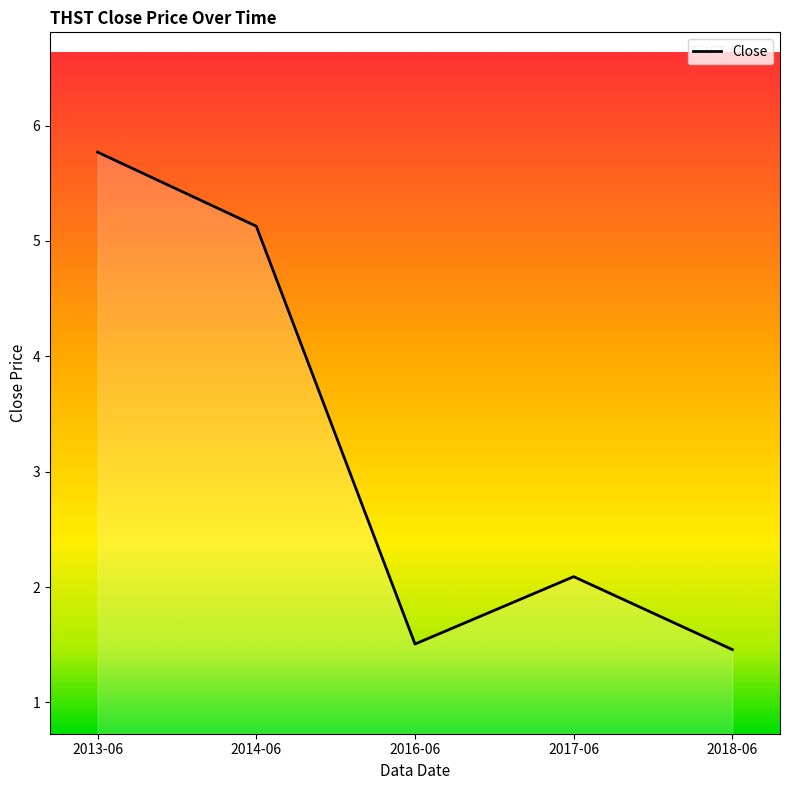

Where is the data nearest to the value 3?

2017-06